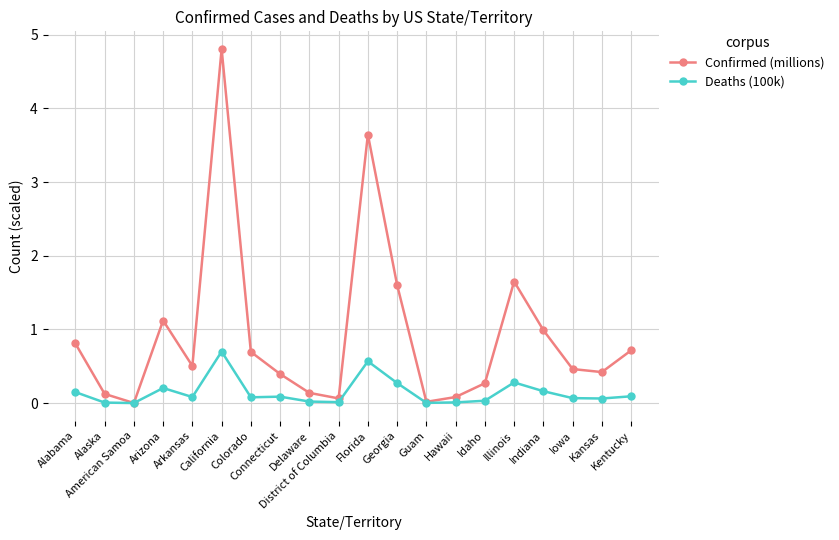

What is the label of the 10th point from the left?

District of Columbia